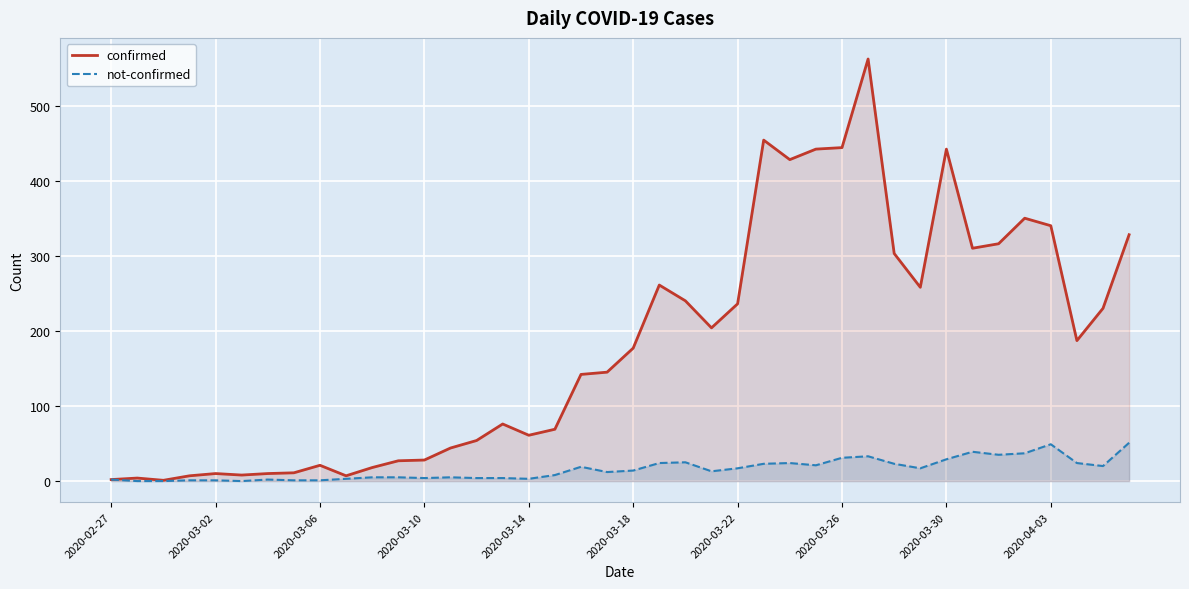

True or false: confirmed and not-confirmed cross at least once.

False